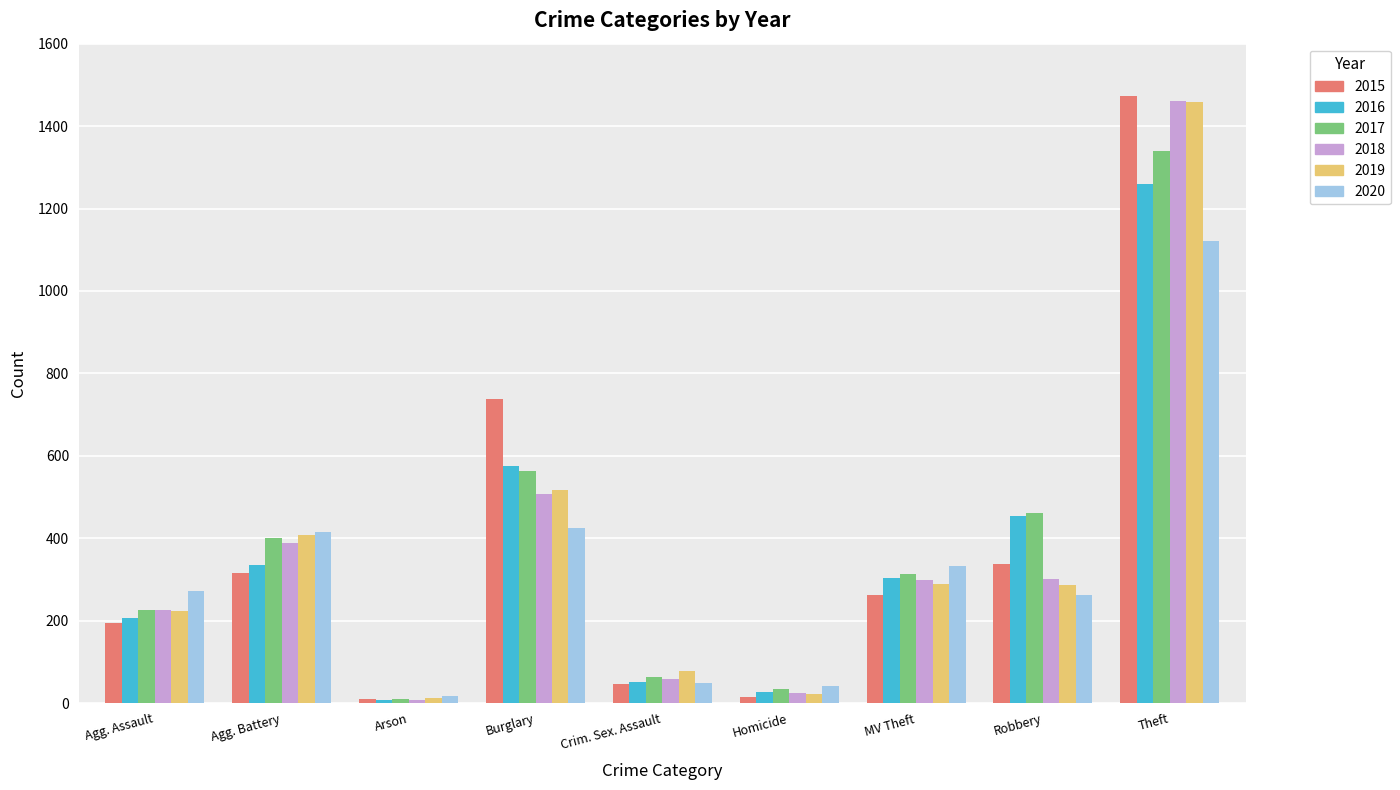

How many categories are shown in the chart?

9